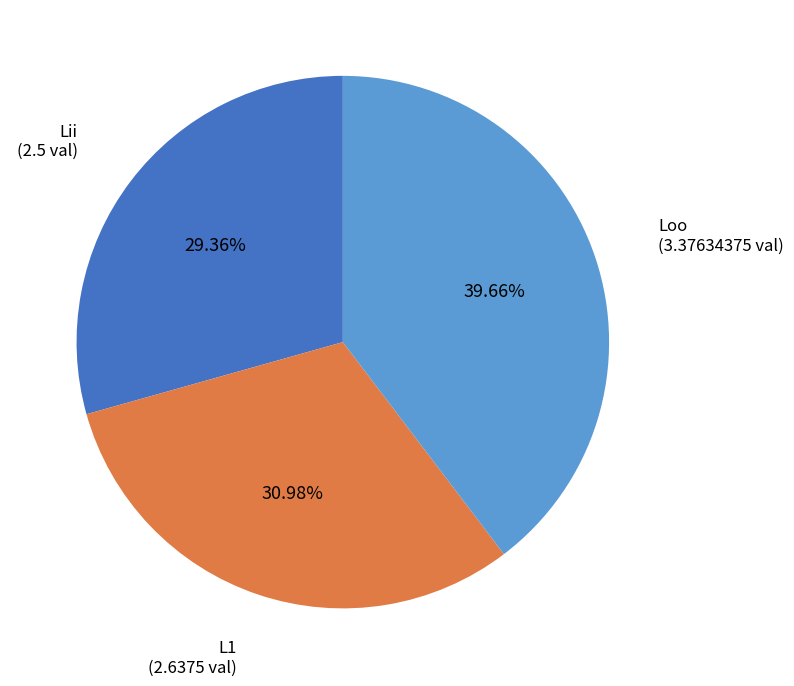

Does any single category account for the majority?

No